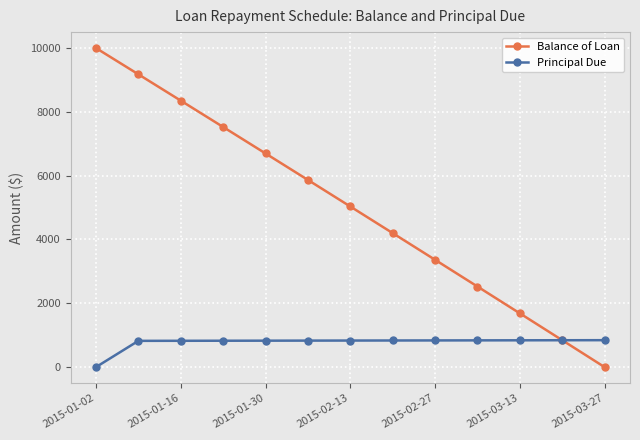

Rank the series by their average value, from lowest to highest.

Principal Due, Balance of Loan